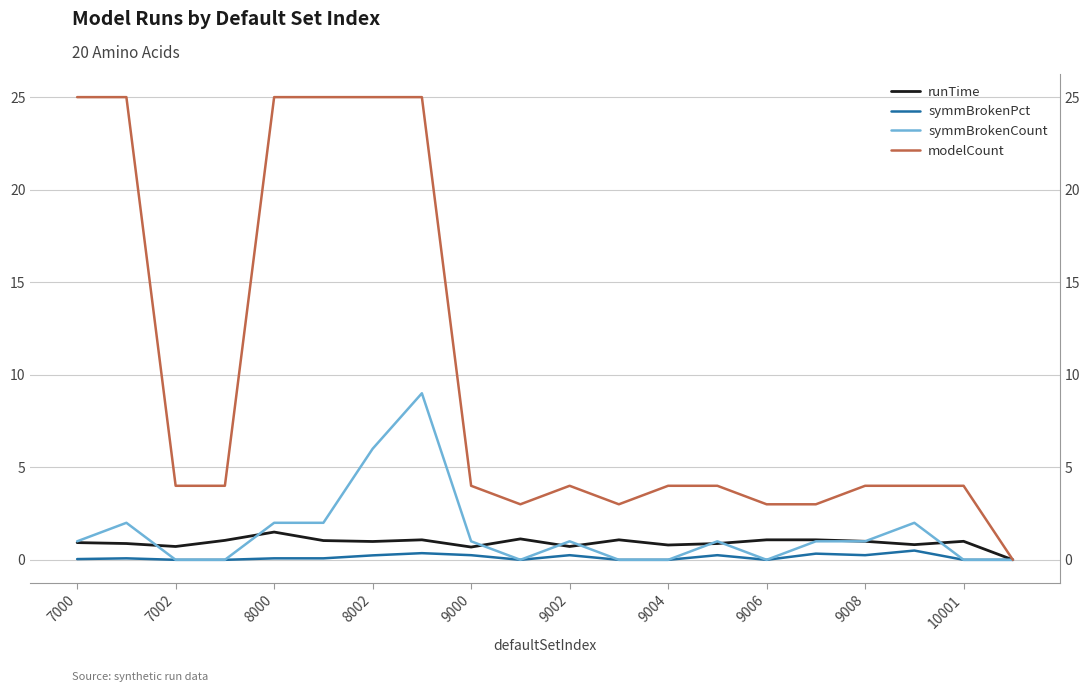

How many interior local valleys does the symmBrokenPct series have?

3